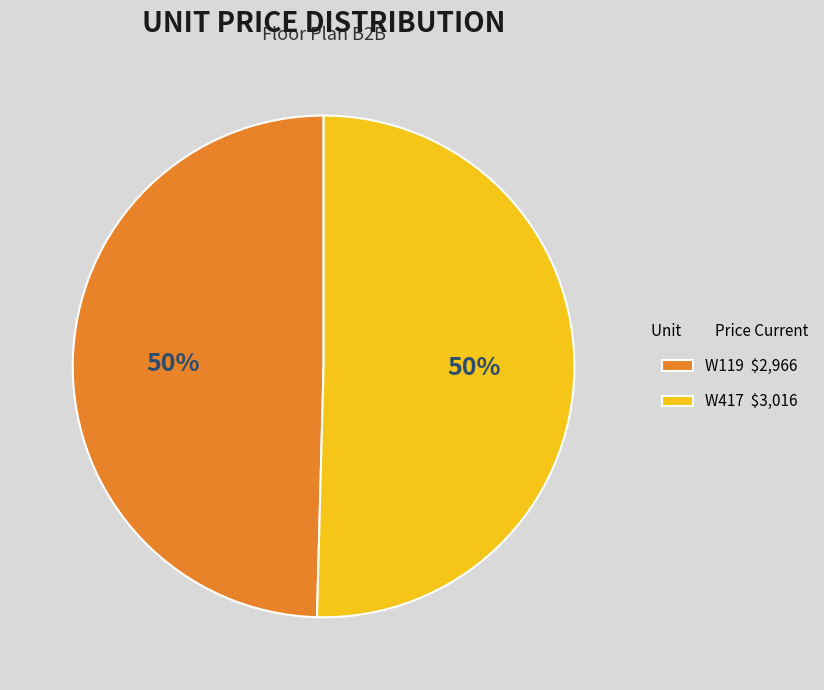

True or false: W417 $3,016 accounts for 50% of the total.

True